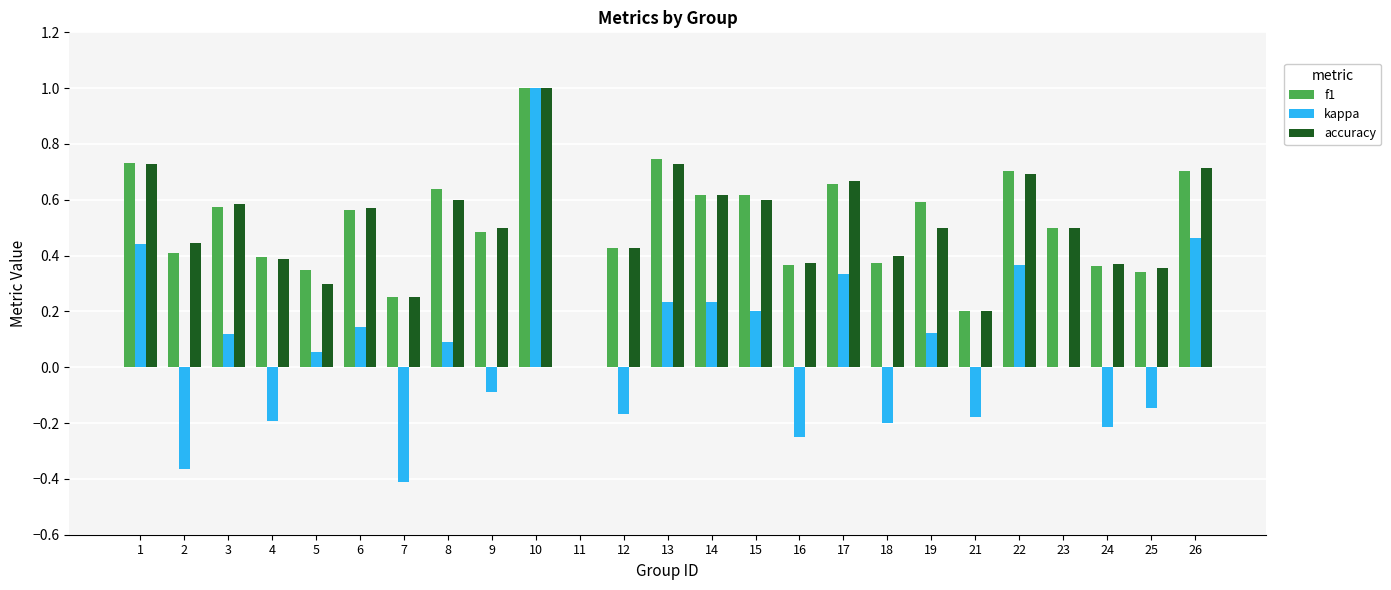

What is the maximum value shown in the chart?

1.0